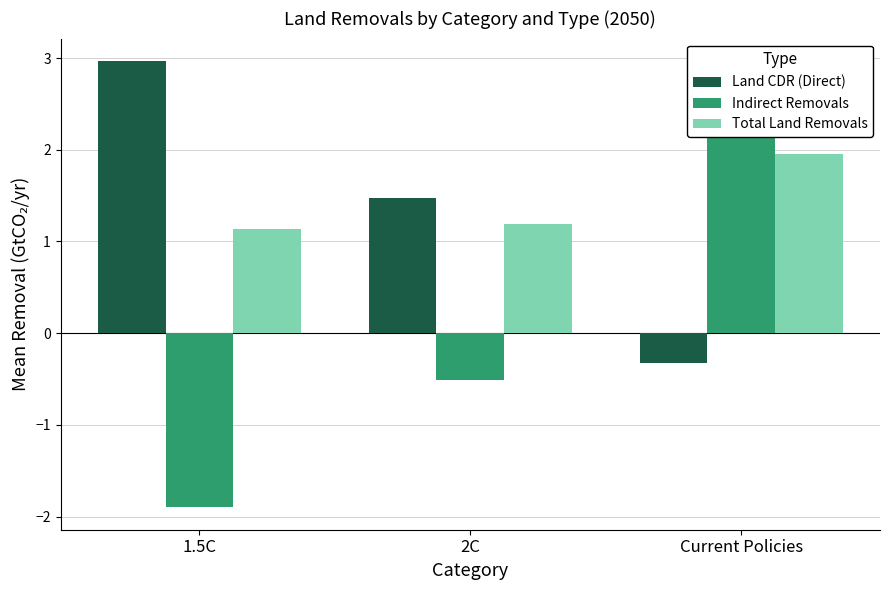

How many bars are there in total?

9